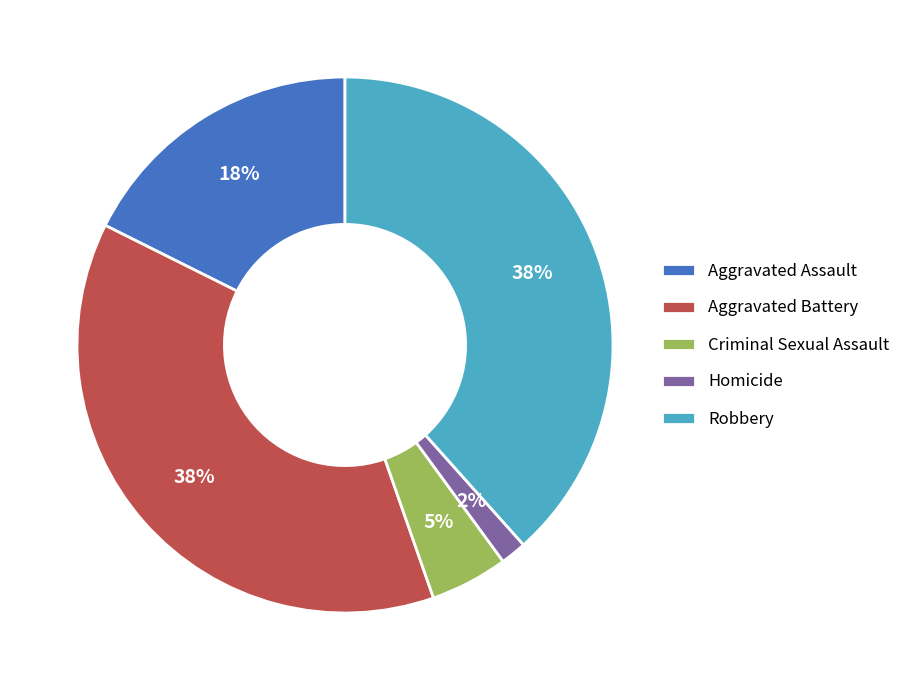

What percentage is the Homicide slice, to the nearest percent?

2%